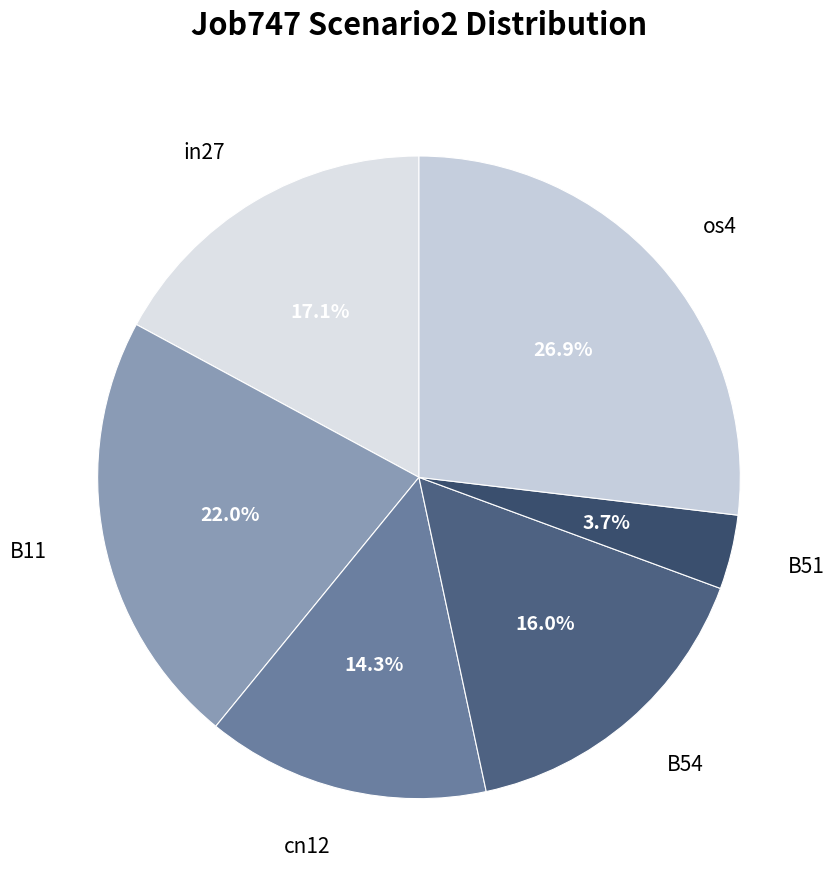

How much of the chart is everything except B51?

96.3%